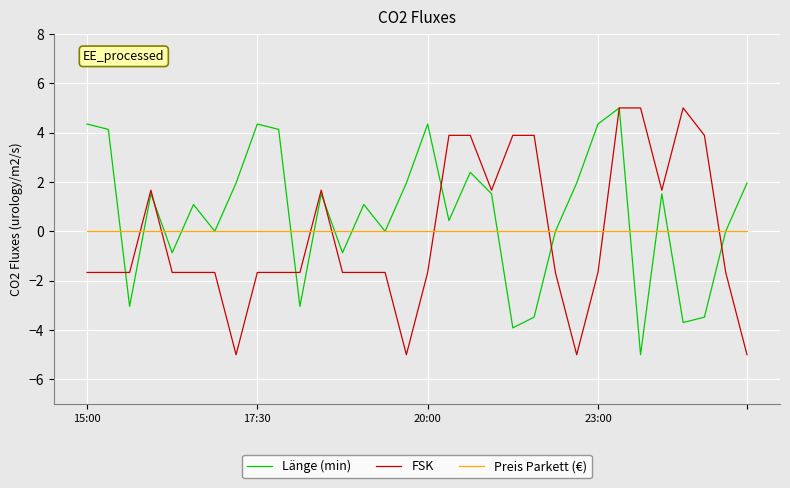

Which series has the largest total across all categories?

Länge (min)